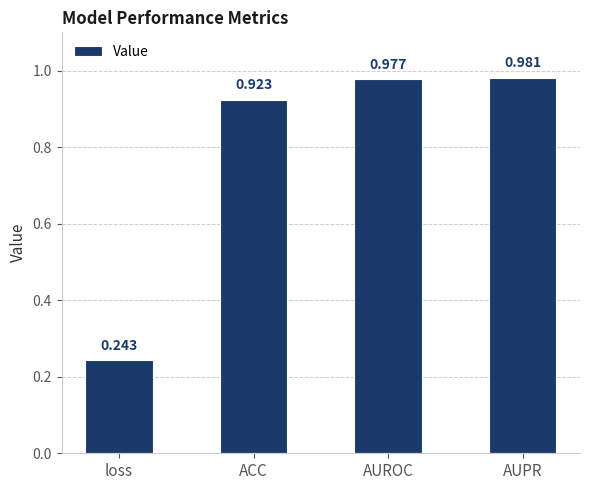

What is the label of the 1st bar from the right?

AUPR